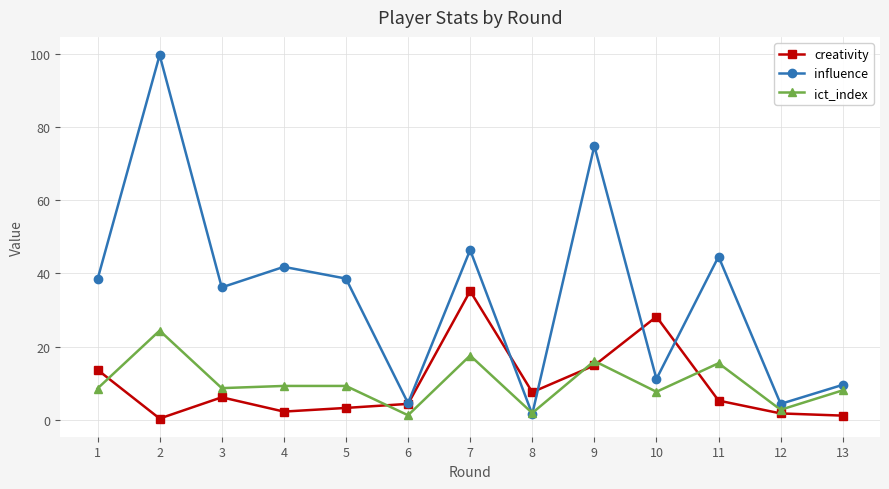

At which category is the sum across all series the highest?

2